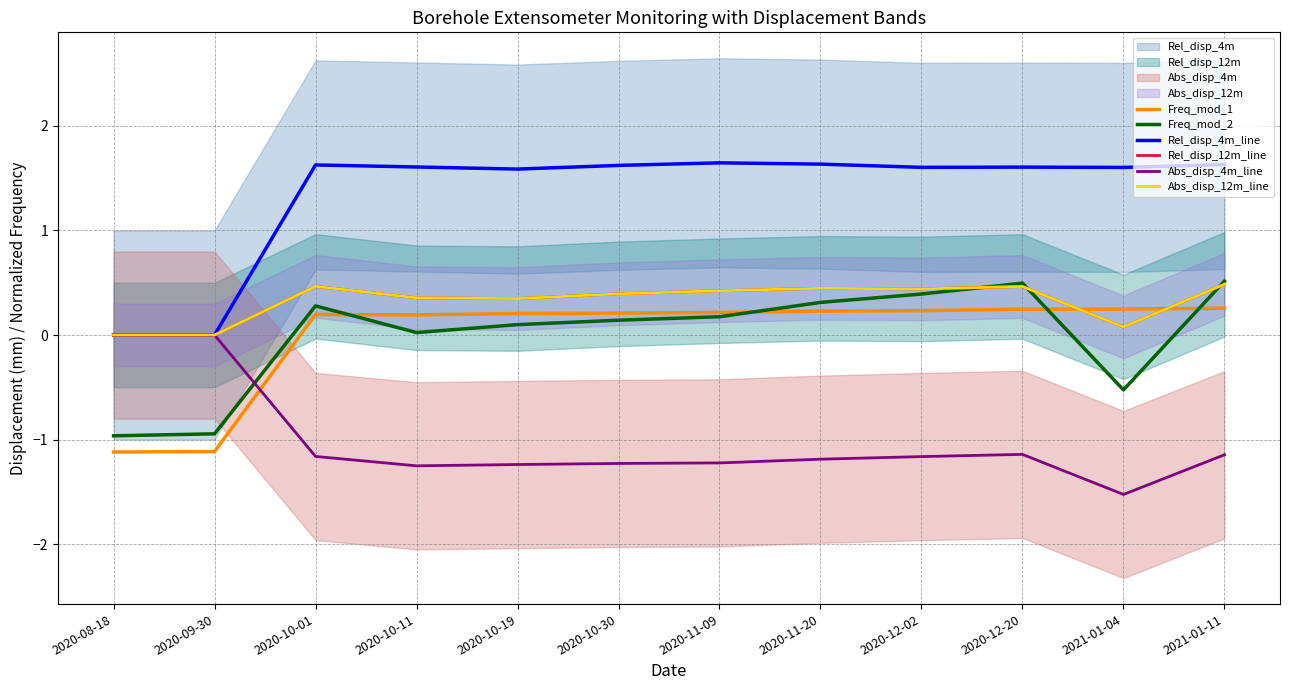

Does the chart display data point markers on the line(s)?

No